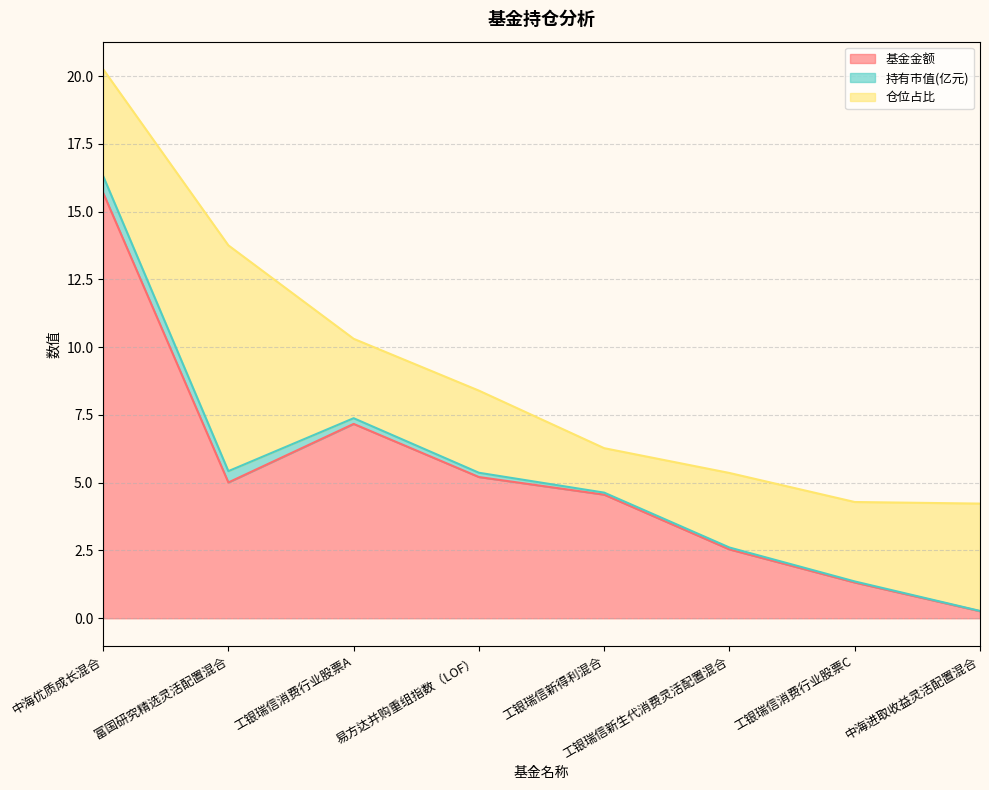

The 基金金额 series shows 15.7 at 中海优质成长混合. True or false?

True